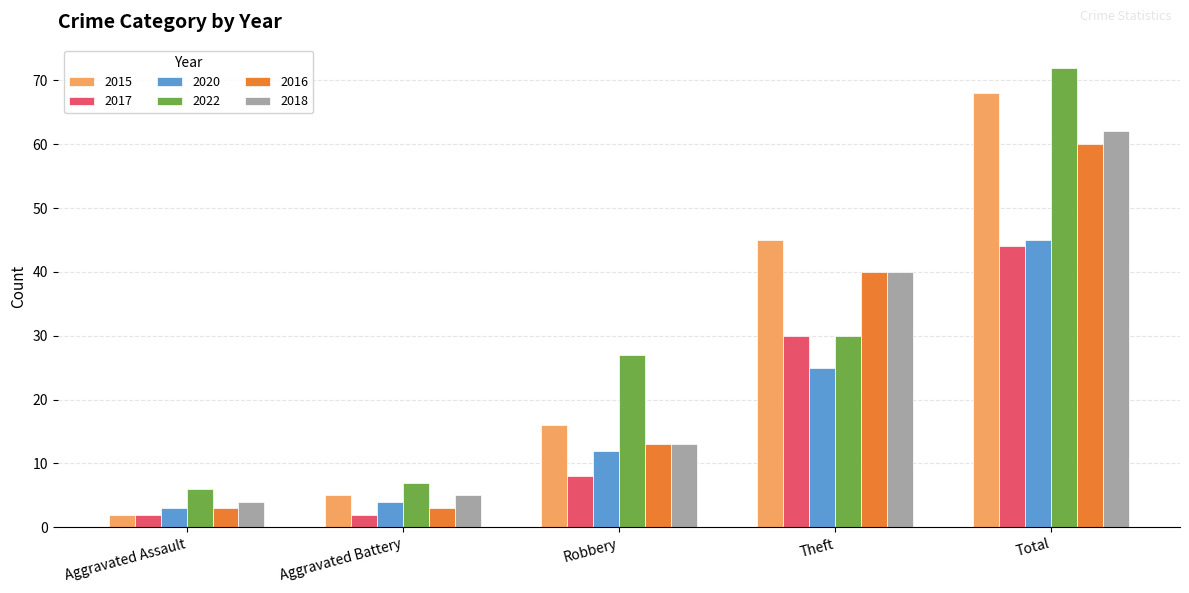

The 2017 series shows 13 at Robbery. True or false?

False